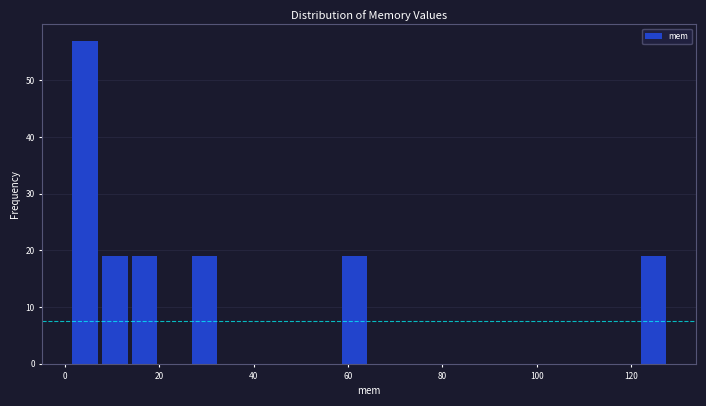

Around what value on the x-axis is the tallest bar? Give the approximate position of its centre, as read against the axis.

4